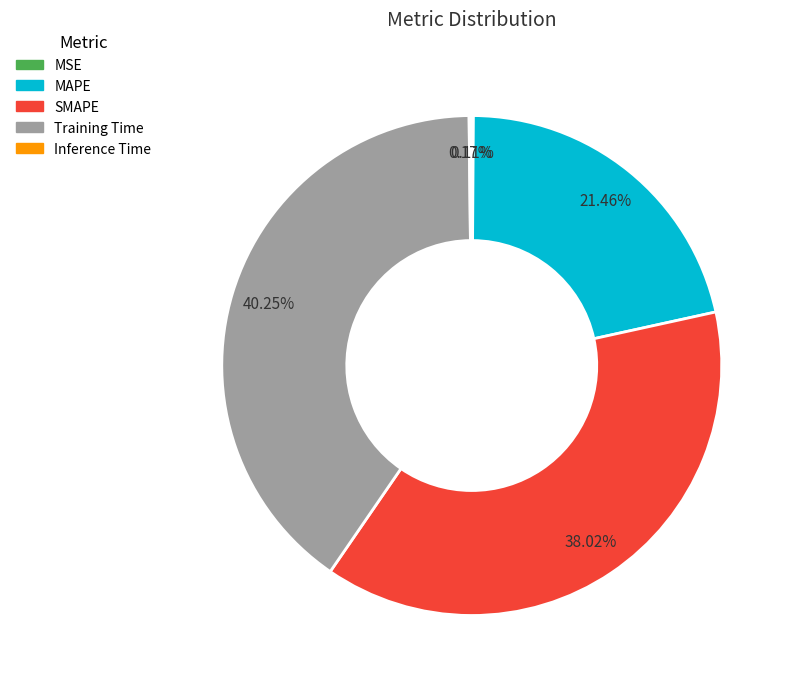

Is there any slice that represents more than half of the pie?

No